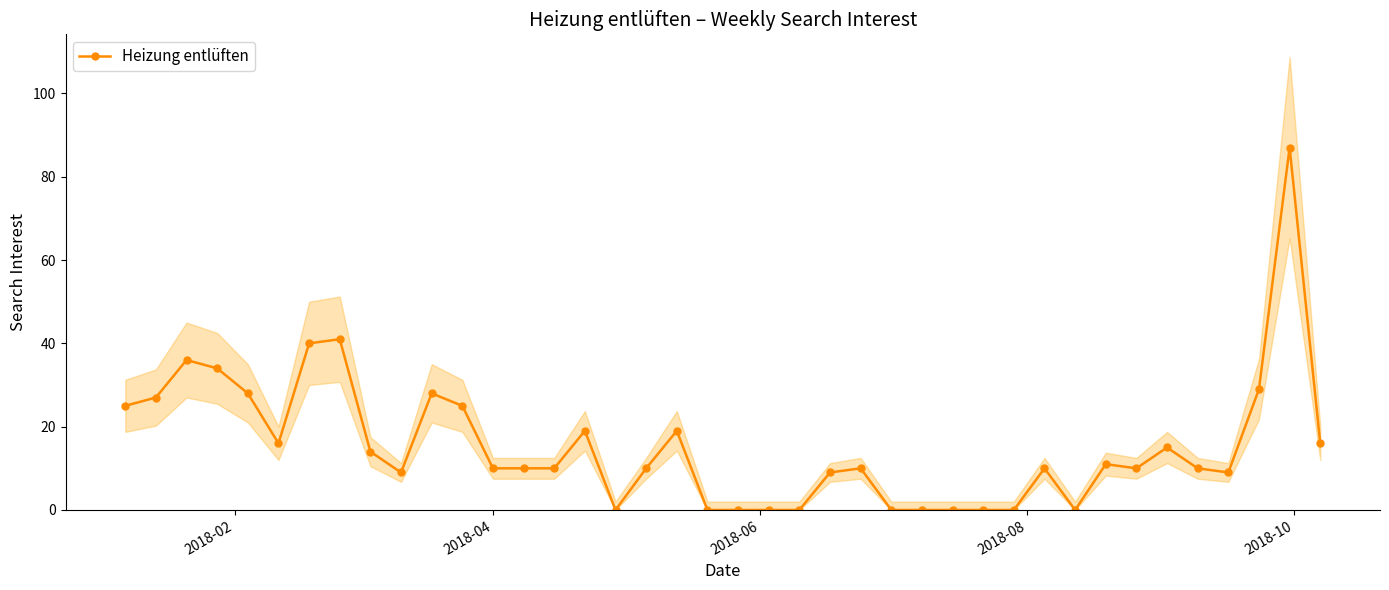

What is the highest value of the Heizung entlüften series?

87